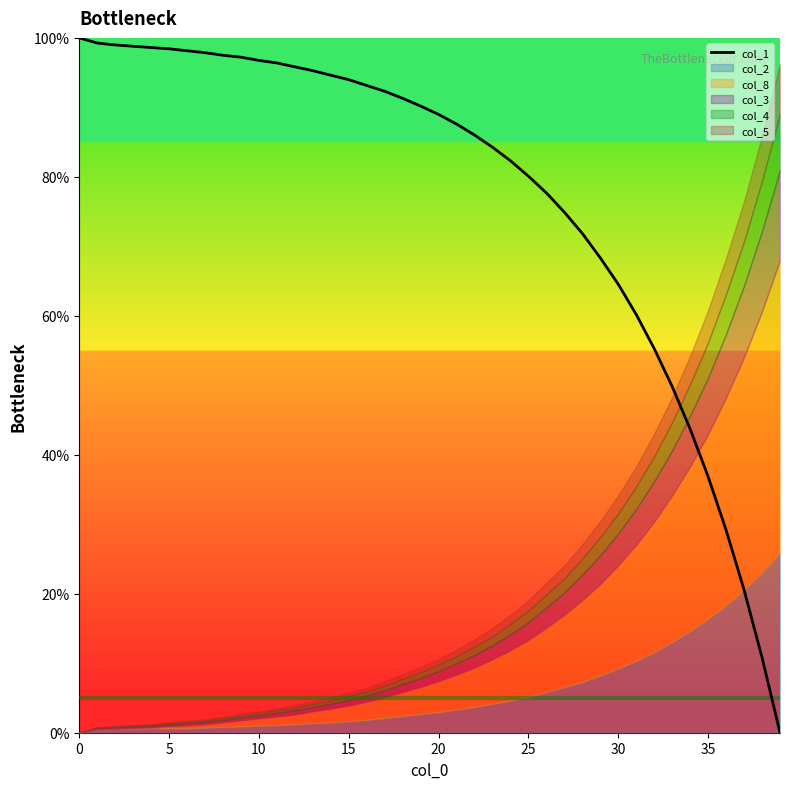

True or false: col_1 has a value of 36.9 at 35.

True